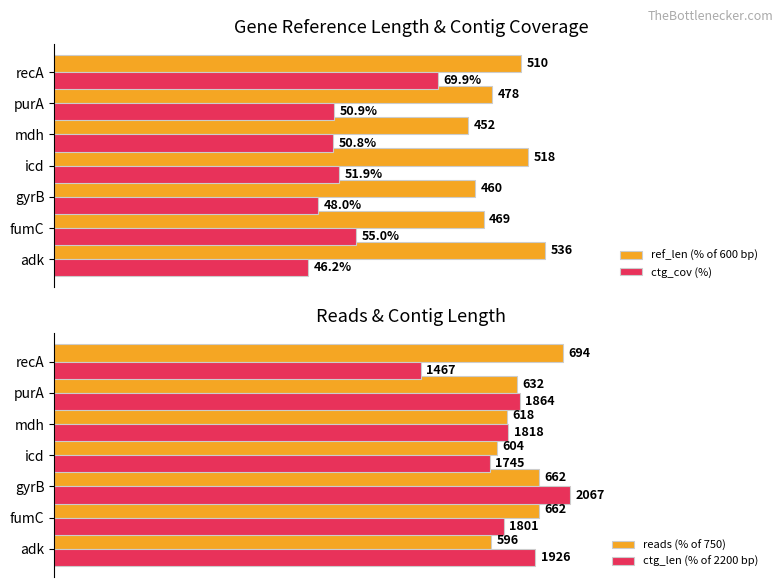

How many groups of bars are there?

7